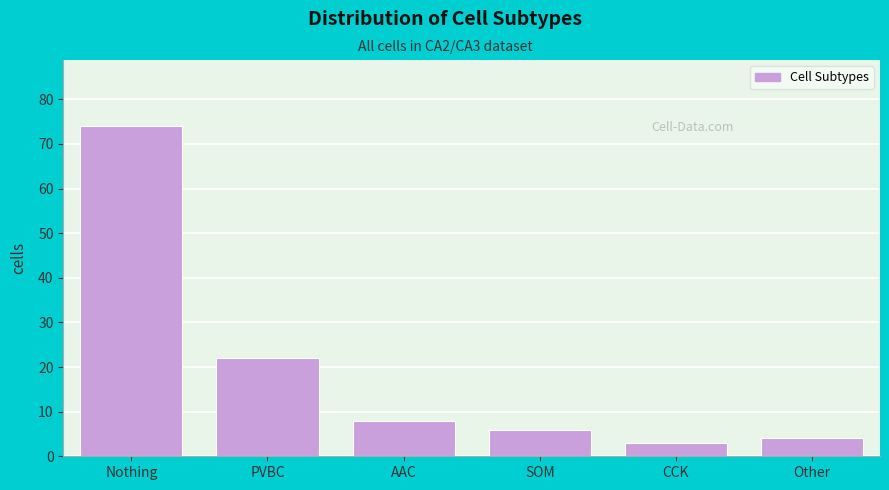

Reading right to left, what are all the values shown in this chart?

Other=4	CCK=3	SOM=6	AAC=8	PVBC=22	Nothing=74